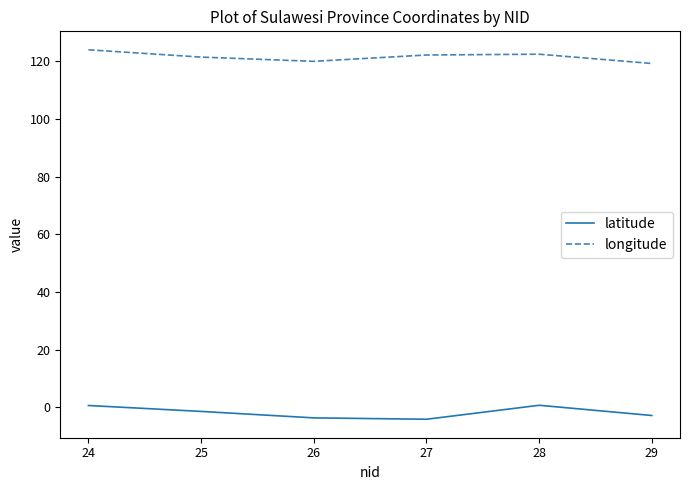

True or false: longitude and latitude cross at least once.

False